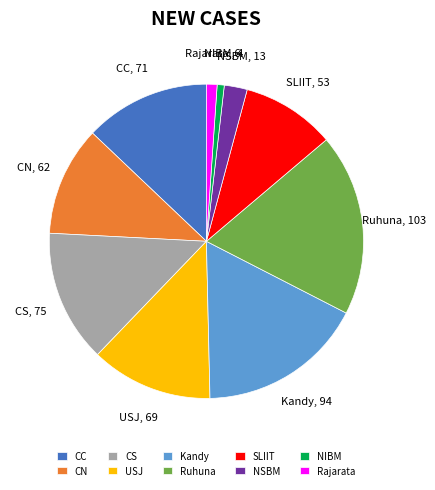

Which slice is the largest?

Ruhuna